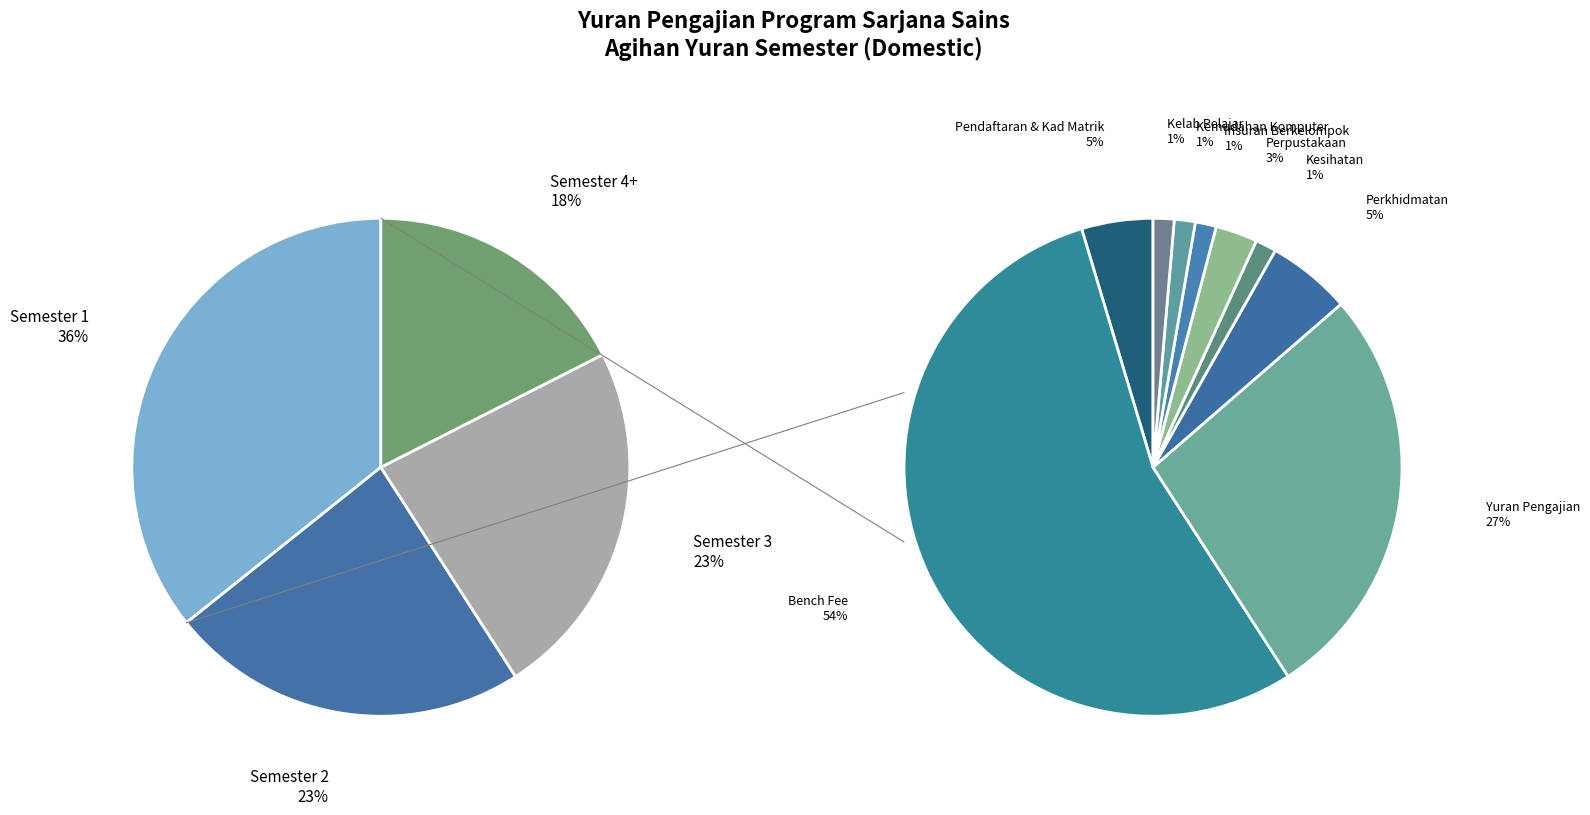

How many segments does this pie chart have?

4